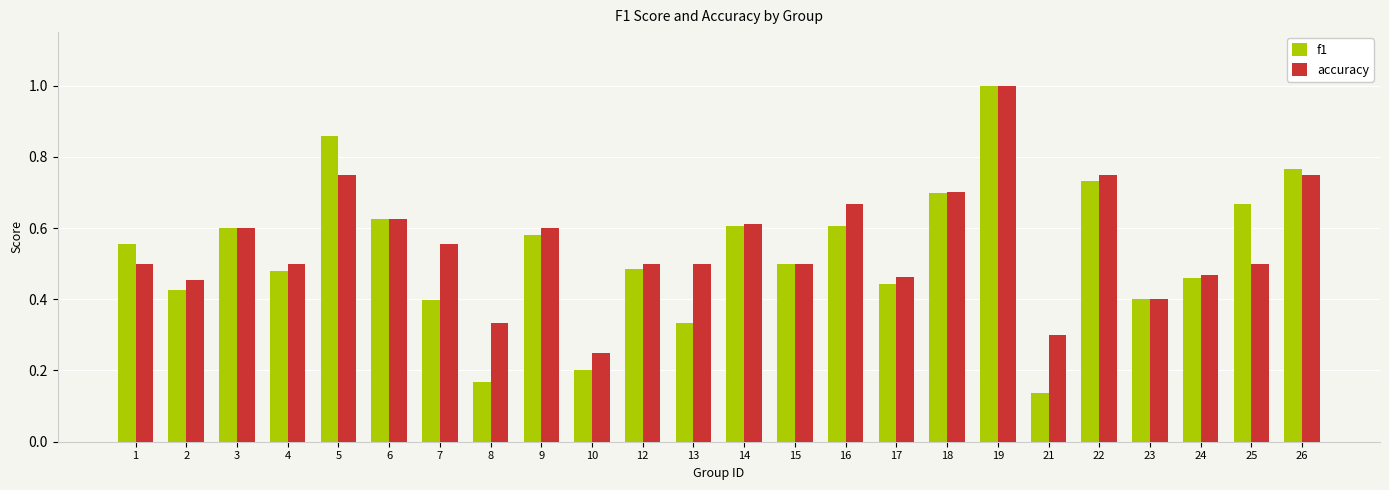

What is the greatest value displayed?

1.0